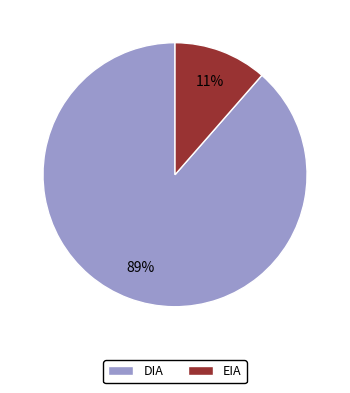

To the nearest percent, what is the combined percentage of EIA and DIA?

100%